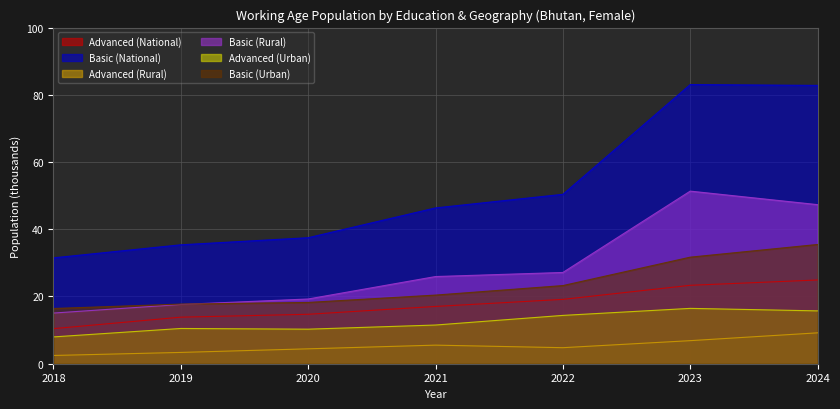

Which category has the highest value in the Basic (Urban) series?

2024